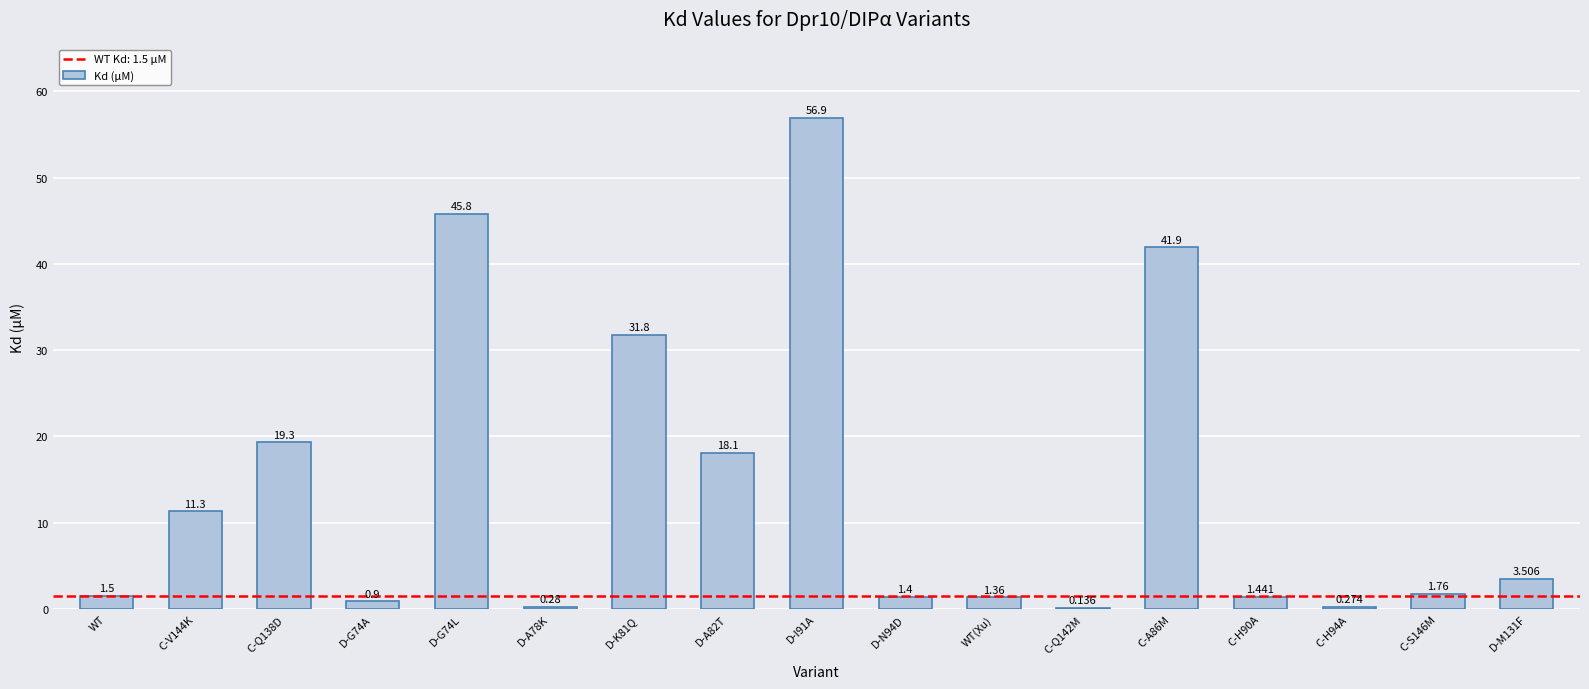

What is the approximate value at D-M131F?

3.5